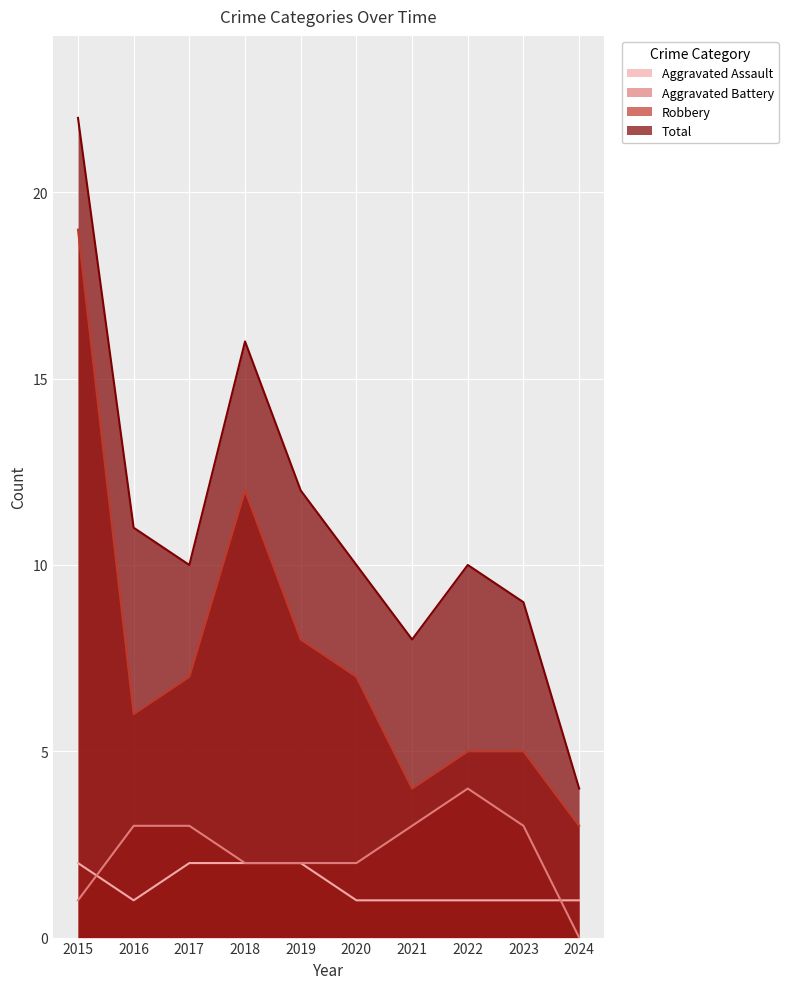

What is the difference between the second highest and second lowest values in the Robbery series?

8